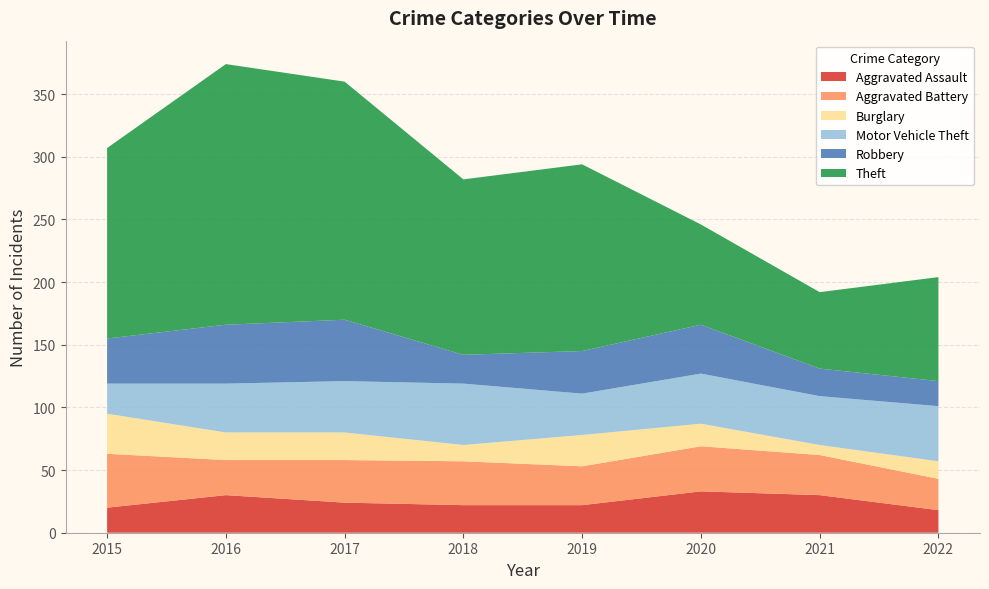

Reading left to right, list all the values displayed in this chart.

Aggravated Assault: 2015=20	2016=30	2017=24	2018=22	2019=22	2020=33	2021=30	2022=18
Aggravated Battery: 2015=43	2016=28	2017=34	2018=35	2019=31	2020=36	2021=32	2022=25
Burglary: 2015=32	2016=22	2017=22	2018=13	2019=25	2020=18	2021=8	2022=14
Motor Vehicle Theft: 2015=24	2016=39	2017=41	2018=49	2019=33	2020=40	2021=39	2022=44
Robbery: 2015=36	2016=47	2017=49	2018=23	2019=34	2020=39	2021=22	2022=20
Theft: 2015=152	2016=208	2017=190	2018=140	2019=149	2020=80	2021=61	2022=83